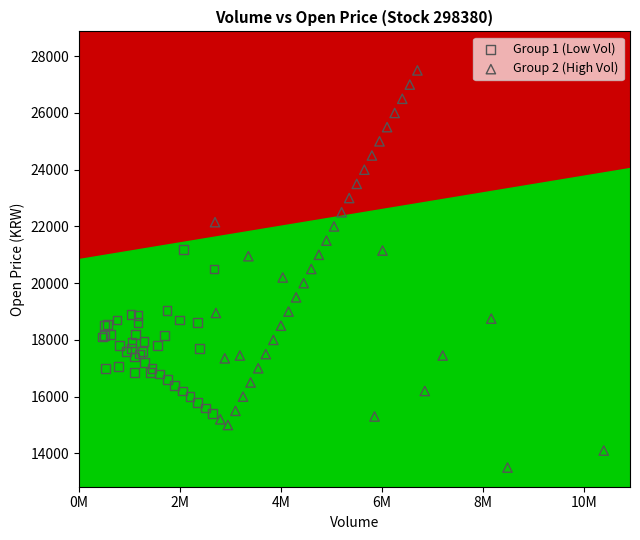

Which series has the widest spread of Y values?

Group 2 (High Vol)